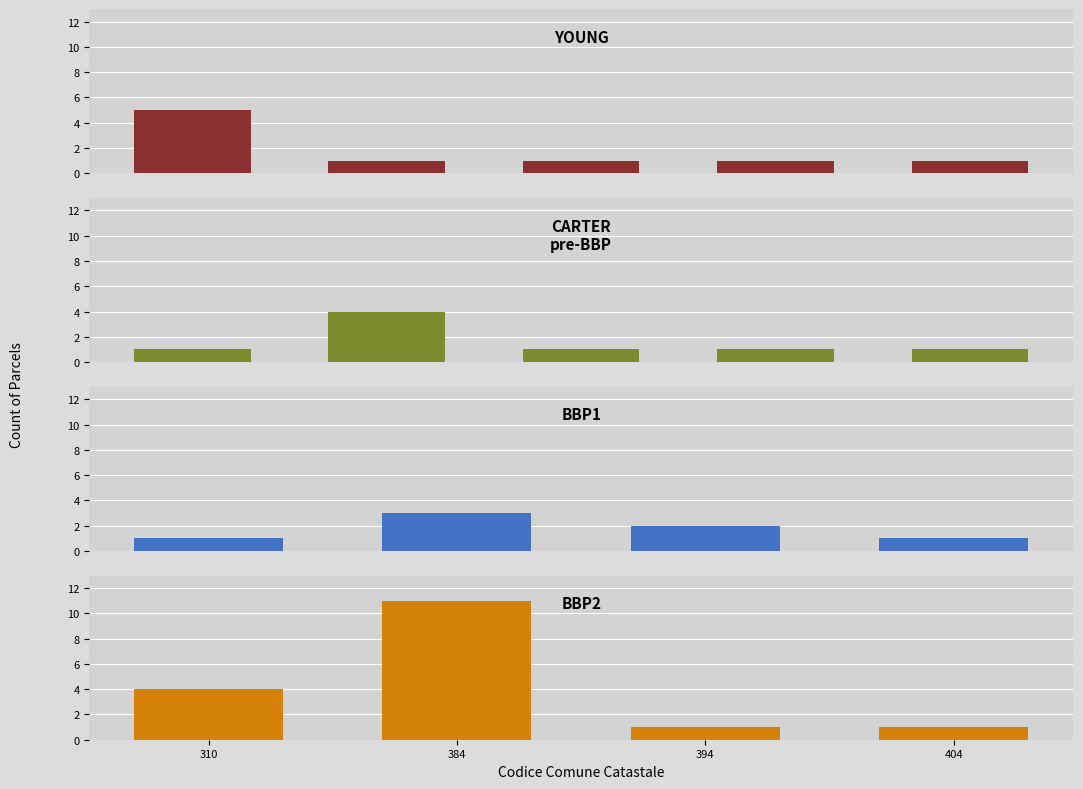

Reading right to left, list all the values displayed in this chart.

1	1	11	4	1	2	3	1	1	1	1	4	1	1	1	1	1	5